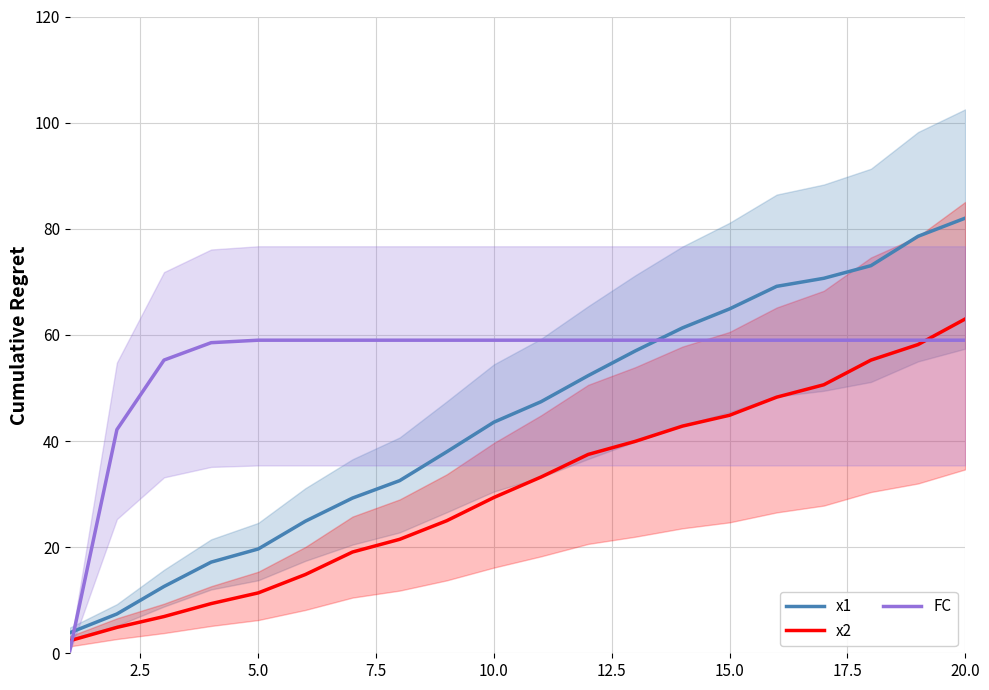

Count the number of data series in this chart.

3